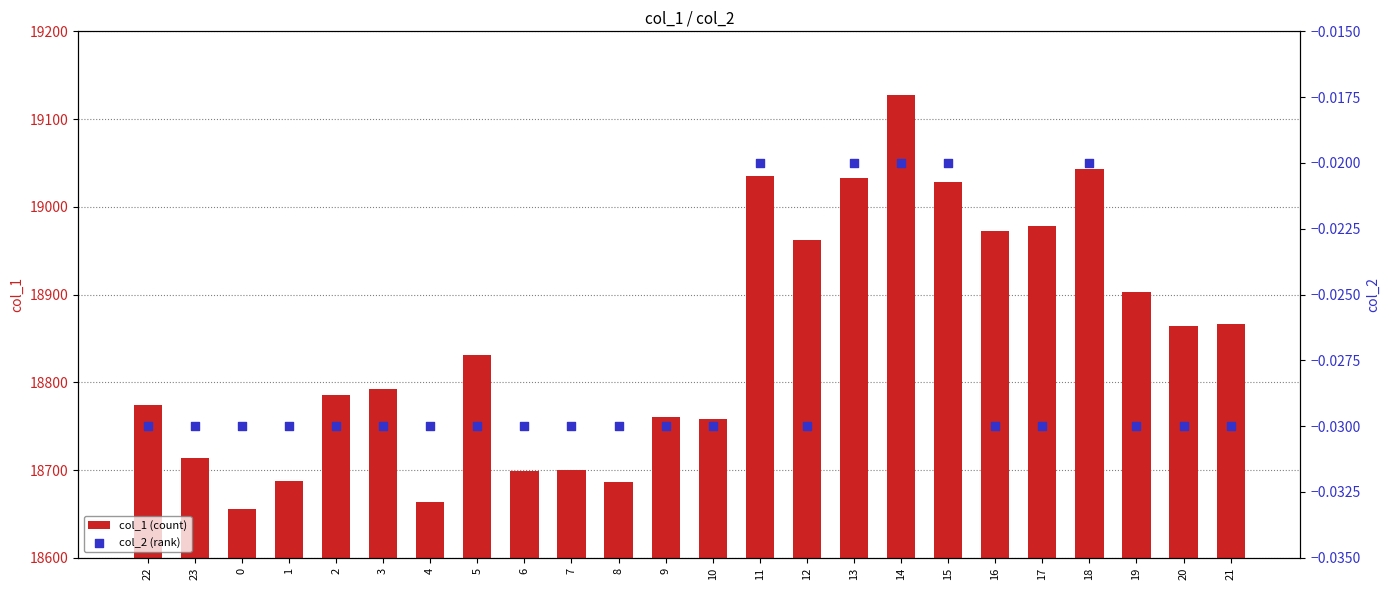

At which category is the sum across all series the highest?

14